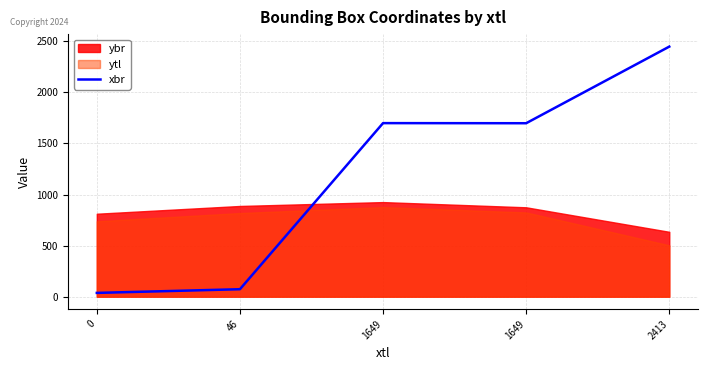

What is the value of the 2nd point from the left?

73